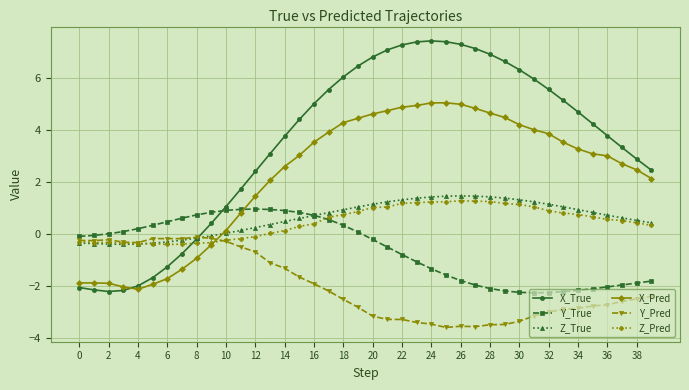

What is the value of the Y_True point at the 14th from the left?

1.0